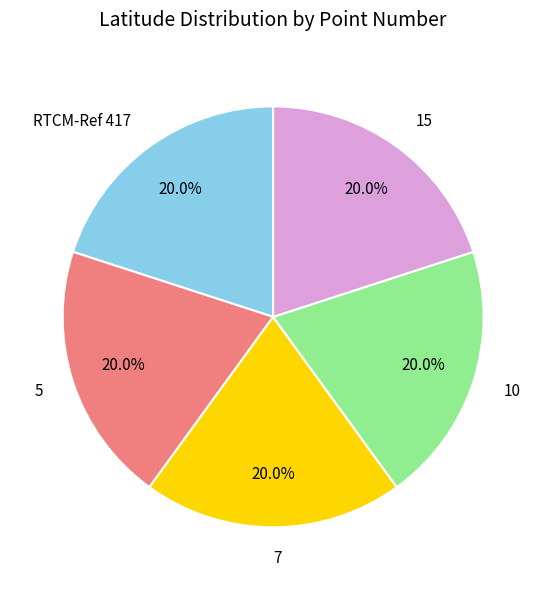

To the nearest percent, what percentage of the pie is RTCM-Ref 417?

20%